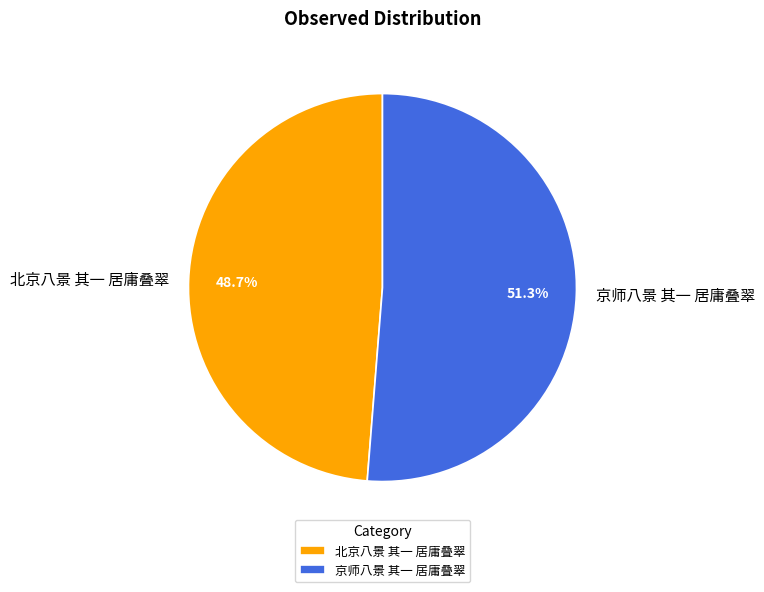

Does any single category account for the majority?

Yes